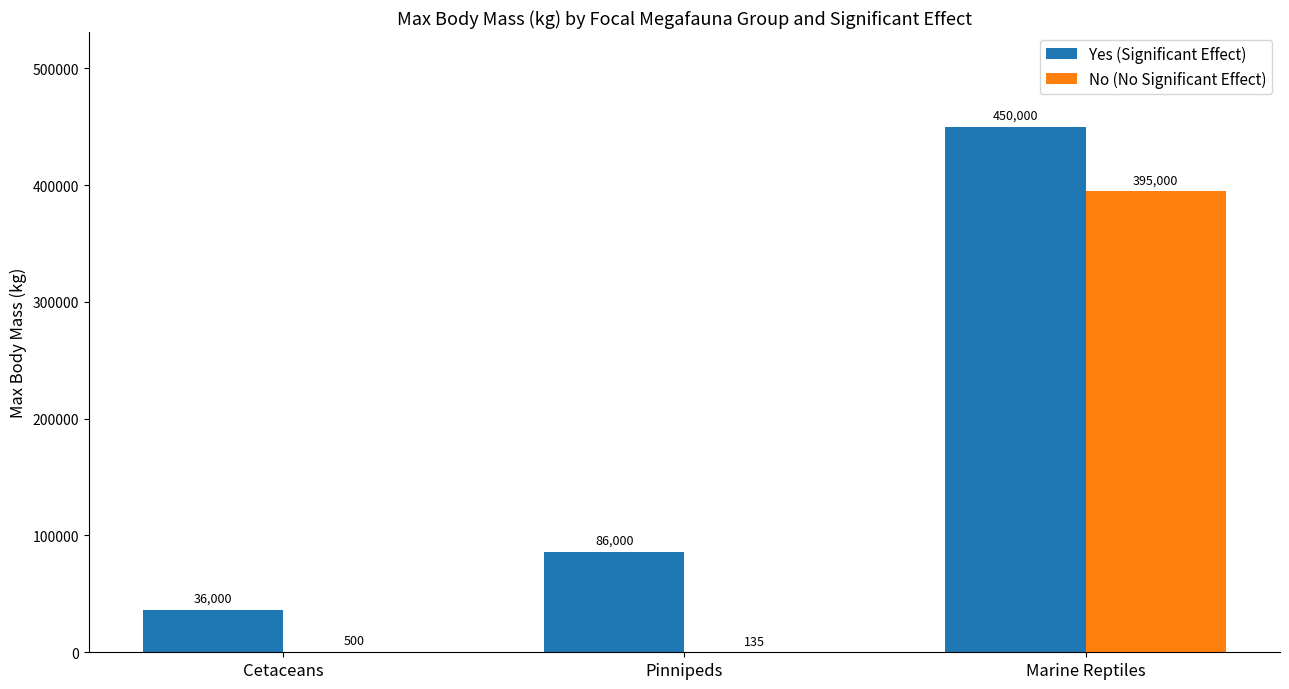

Which series changed the most between Cetaceans and Pinnipeds?

Yes (Significant Effect)